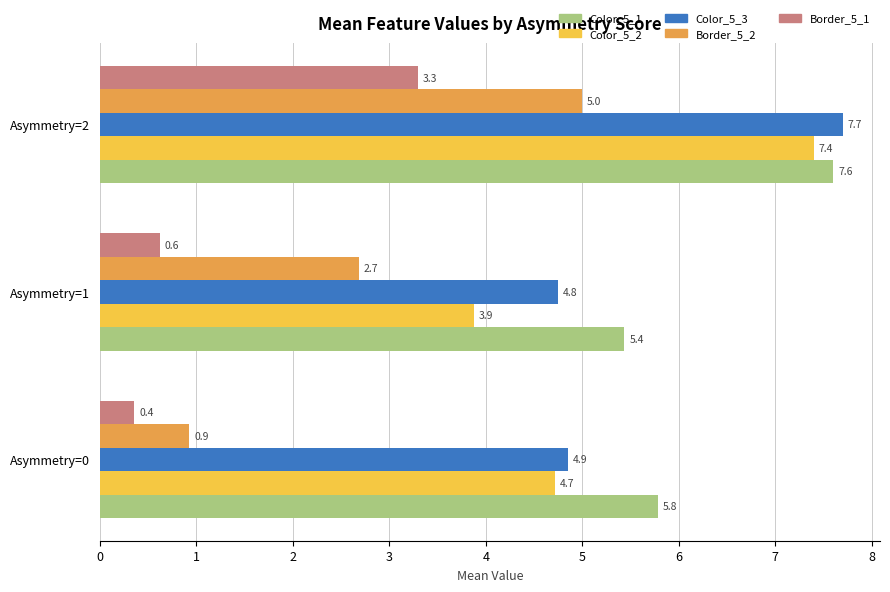

Which category has the highest value in the Color_5_2 series?

Asymmetry=2